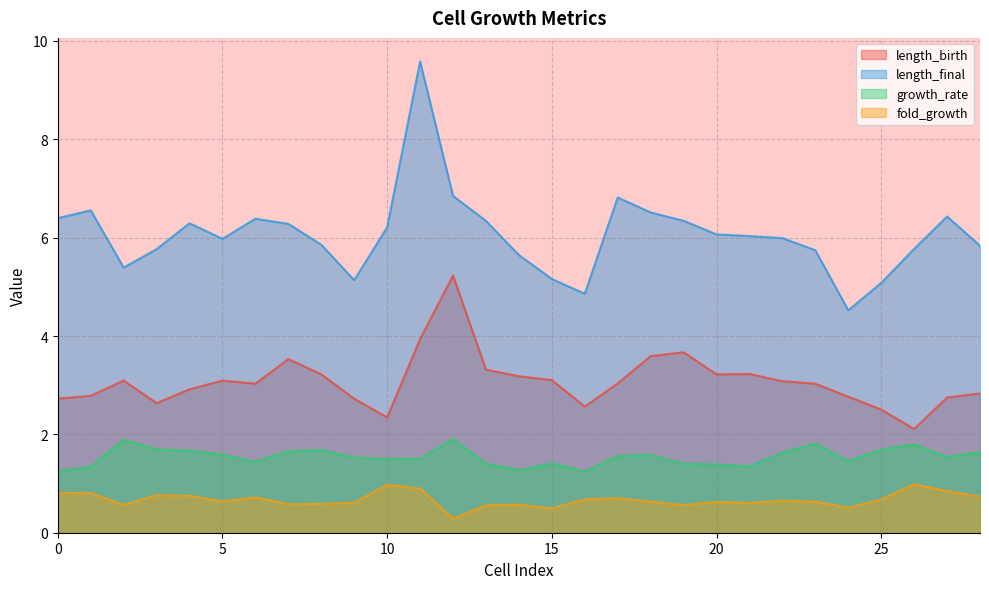

True or false: fold_growth has a value of 1.2 at 27.

False